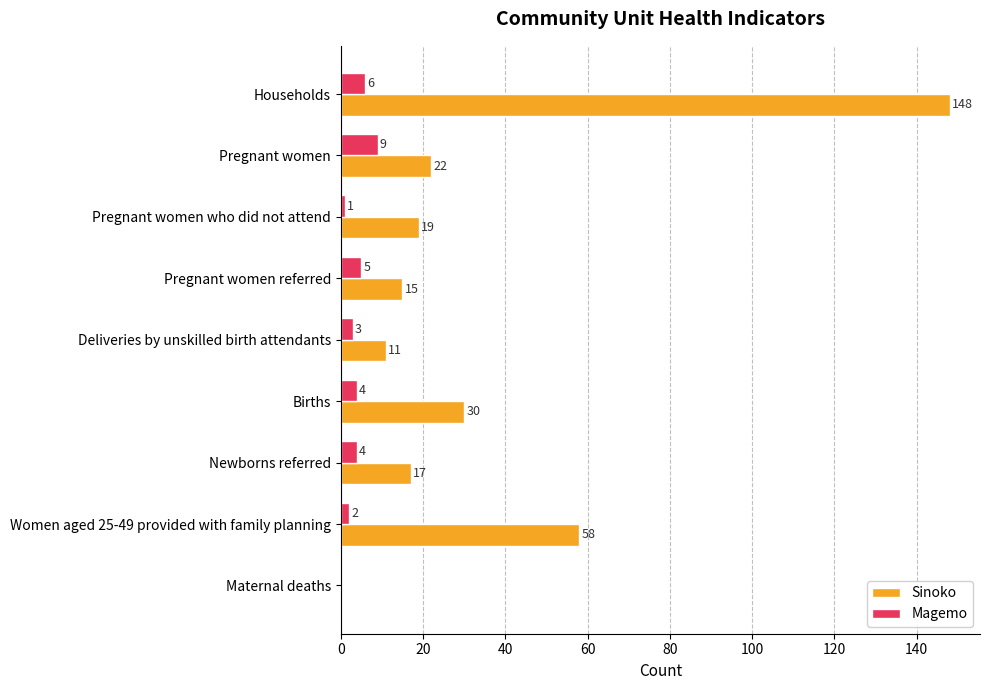

True or false: Magemo has a value of 4 at Births.

True